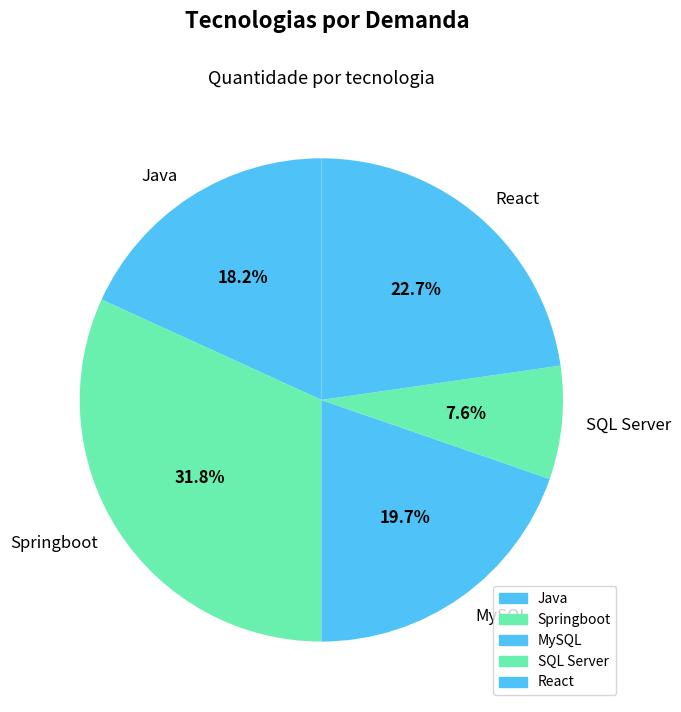

How much of the chart is everything except Springboot?

68.2%